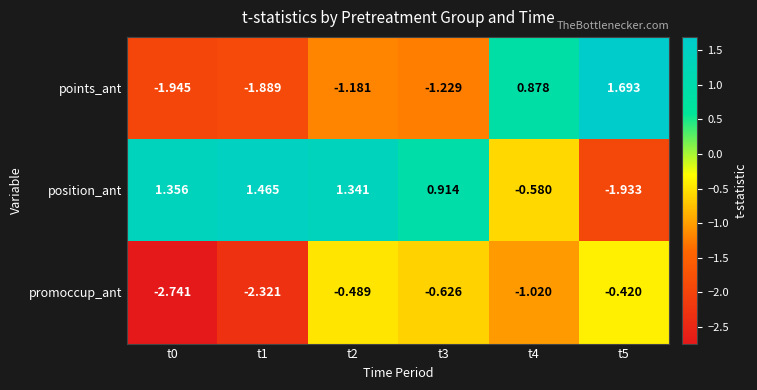

Which series has the widest spread of values?

points_ant